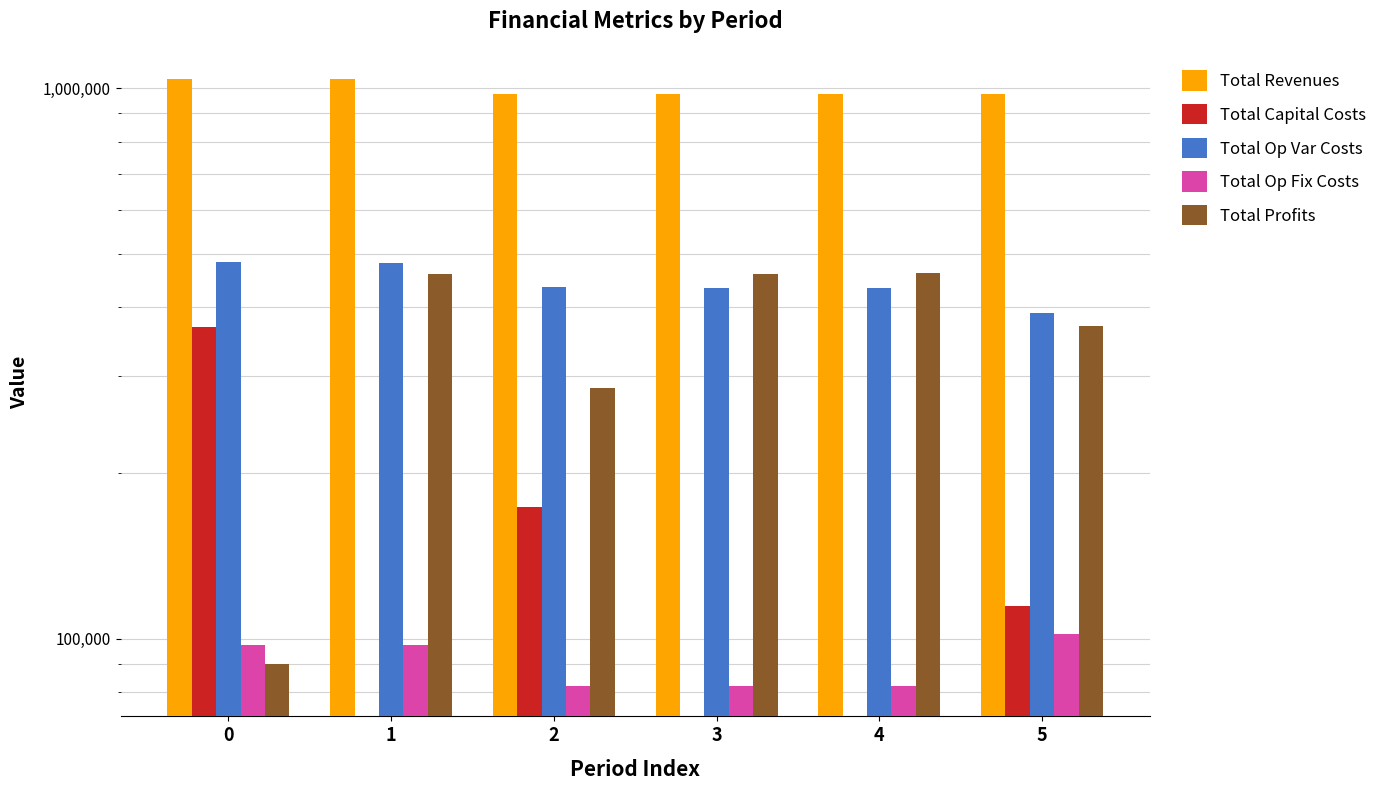

At 2, list the series in order from largest to smallest.

Total Revenues, Total Op Var Costs, Total Profits, Total Capital Costs, Total Op Fix Costs